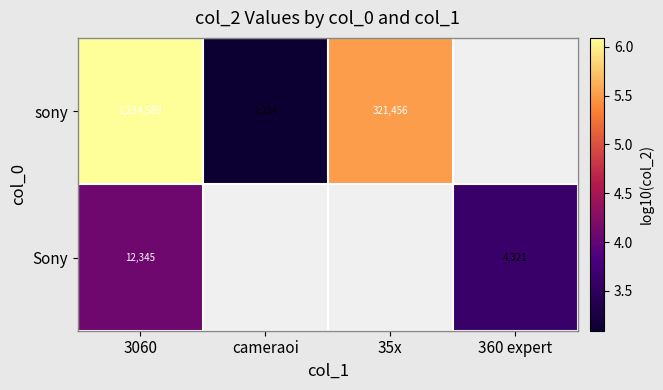

Rank the series at 3060 from lowest to highest value.

Sony, sony